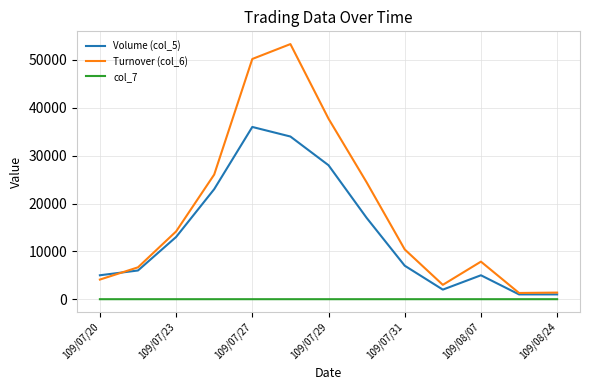

True or false: Volume (col_5) and col_7 cross at least once.

False